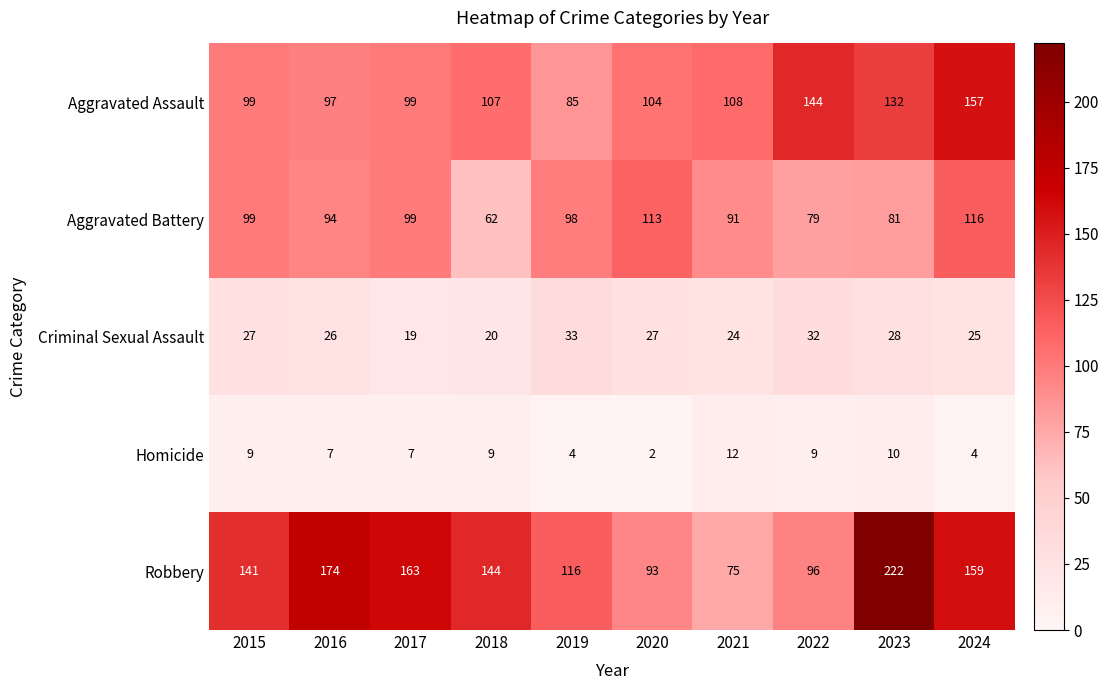

How many series are shown in this chart?

5